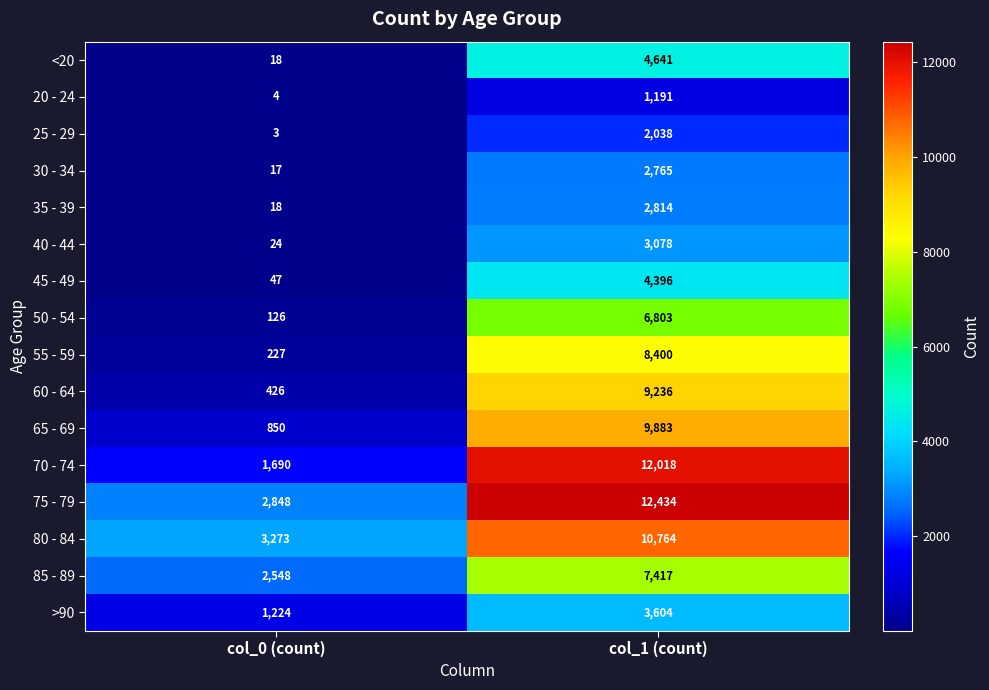

What is the sum of the 30 - 34 values at col_0 (count) and col_1 (count)?

2782